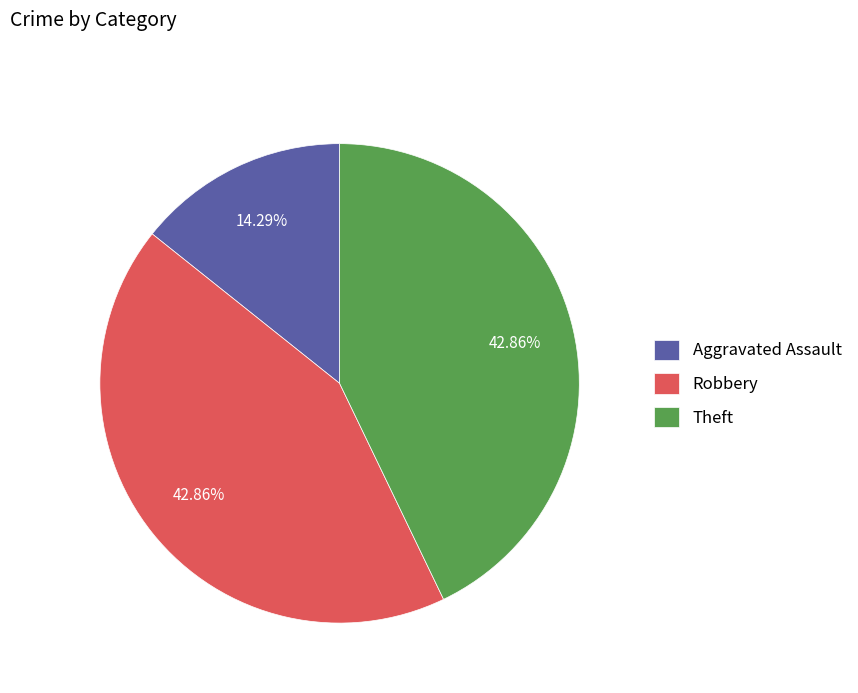

What is the ratio of the value at Aggravated Assault to the value at Robbery?

0.3